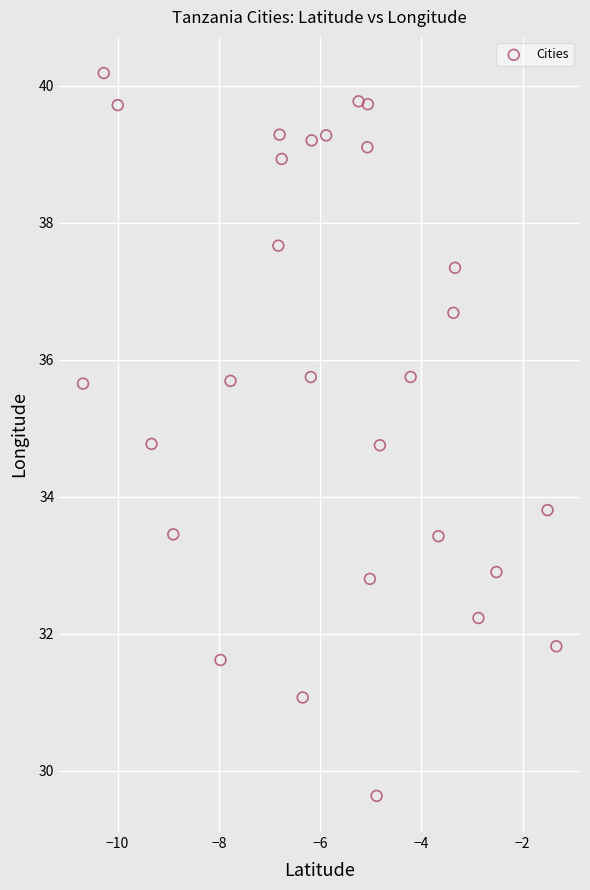

What is the range of X values (max minus min)?

9.3